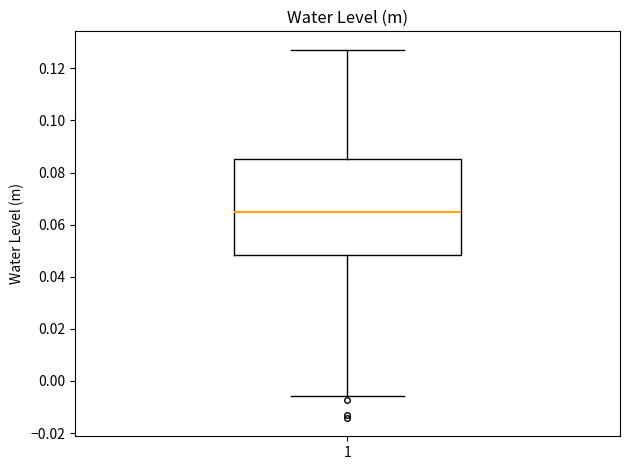

Transcribe this box plot: give where the median line is, the range the box spans, and where the two whiskers end, as read against the y-axis. The values are not printed on the chart, so give them approximately, as read against the axis.

median 0.064, box 0.048 to 0.086, whiskers -0.006 to 0.128